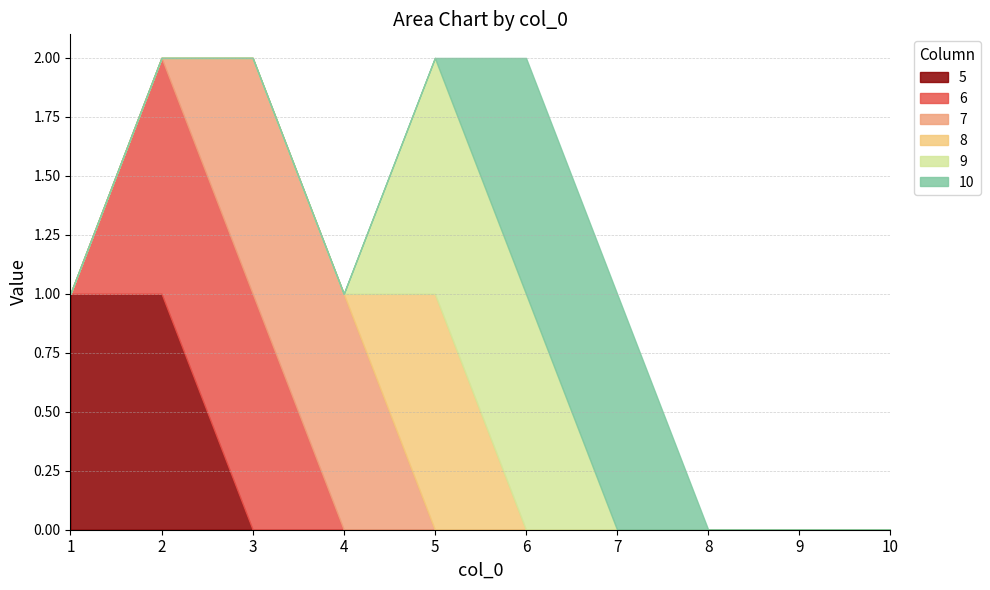

How many data points in 8 are above 0?

1